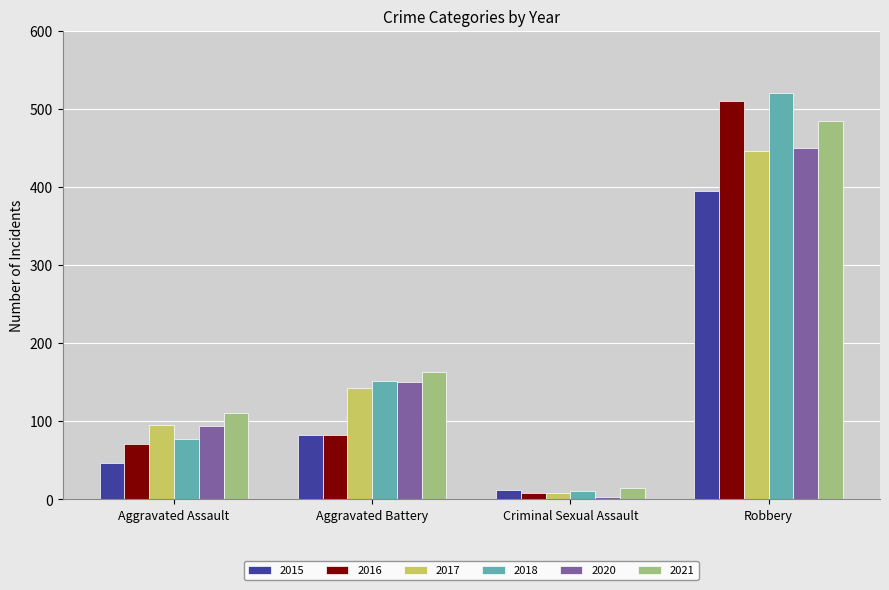

What is the total value across all series at Criminal Sexual Assault?

56